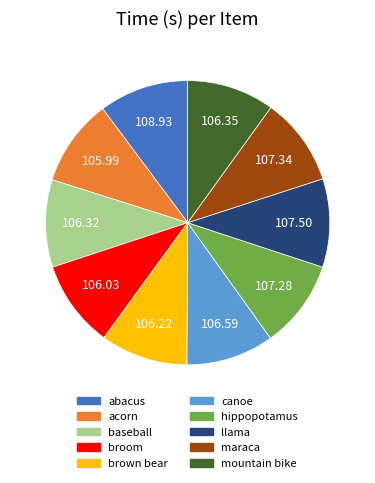

What is the ratio of the value at brown bear to the value at llama?

1.0